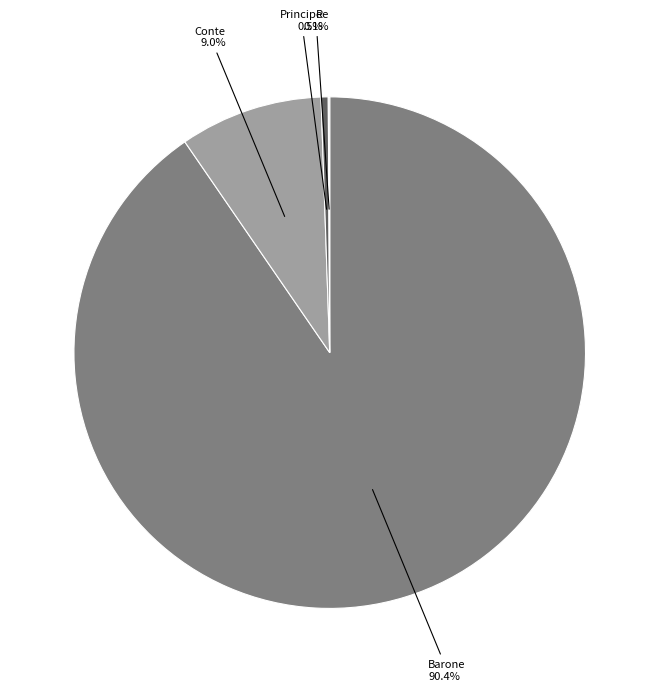

To the nearest percent, what is the average slice percentage?

25%